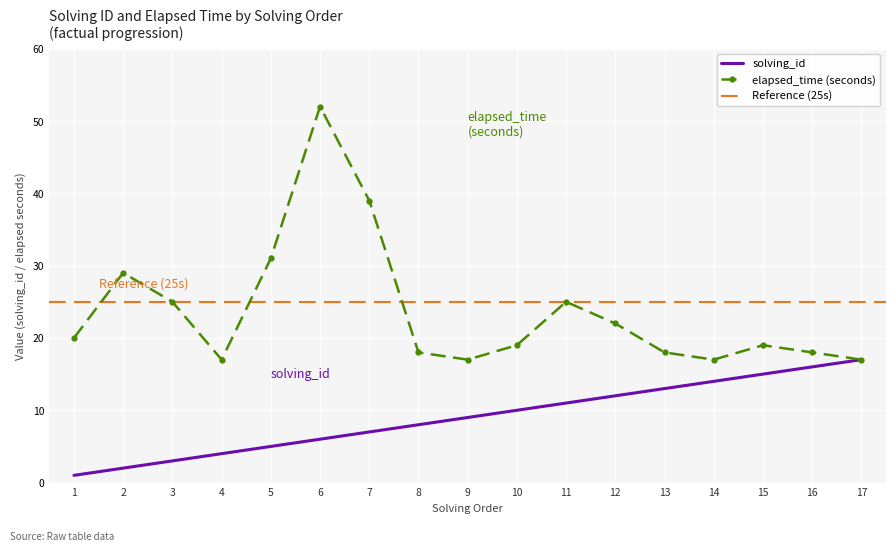

What is the greatest value displayed?

52